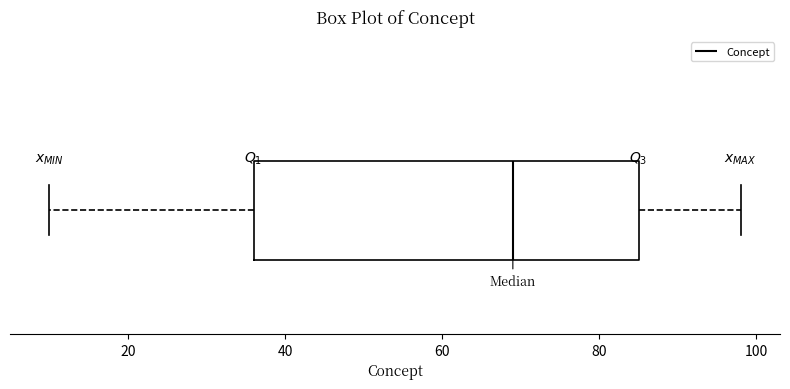

Transcribe this box plot: give where the median line is, the range the box spans, and where the two whiskers end, as read against the x-axis. The values are not printed on the chart, so give them approximately, as read against the axis.

median 70, box 36 to 86, whiskers 10 to 98